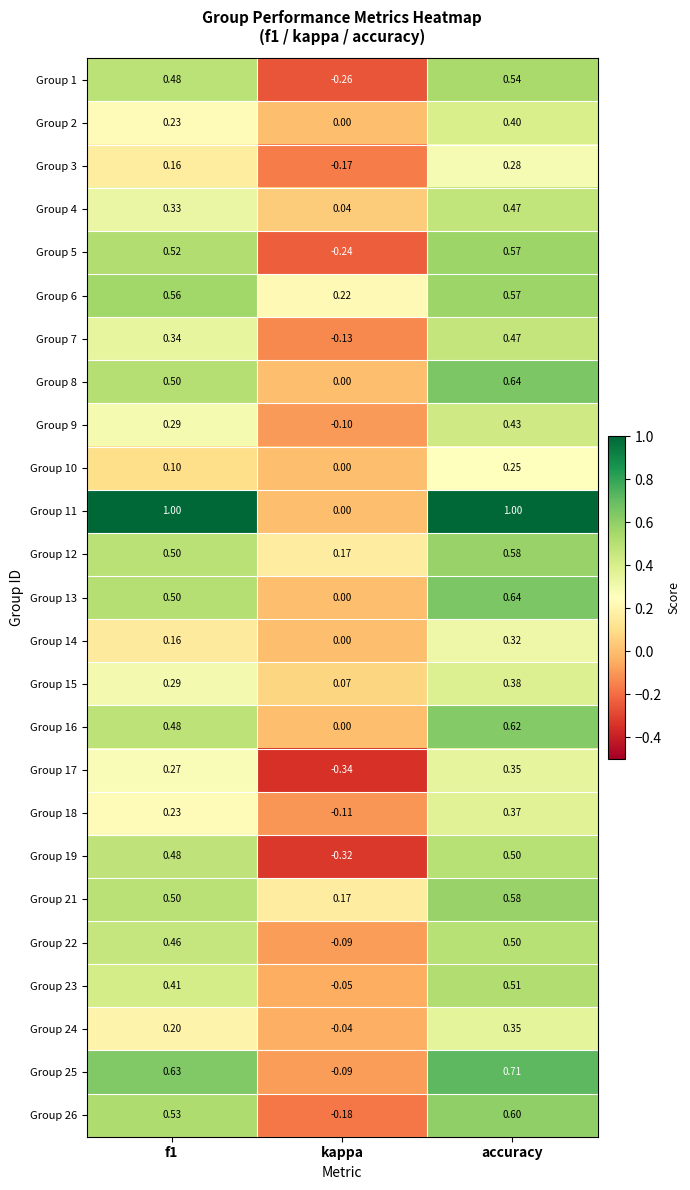

Which label corresponds to the smallest value in the chart?

kappa